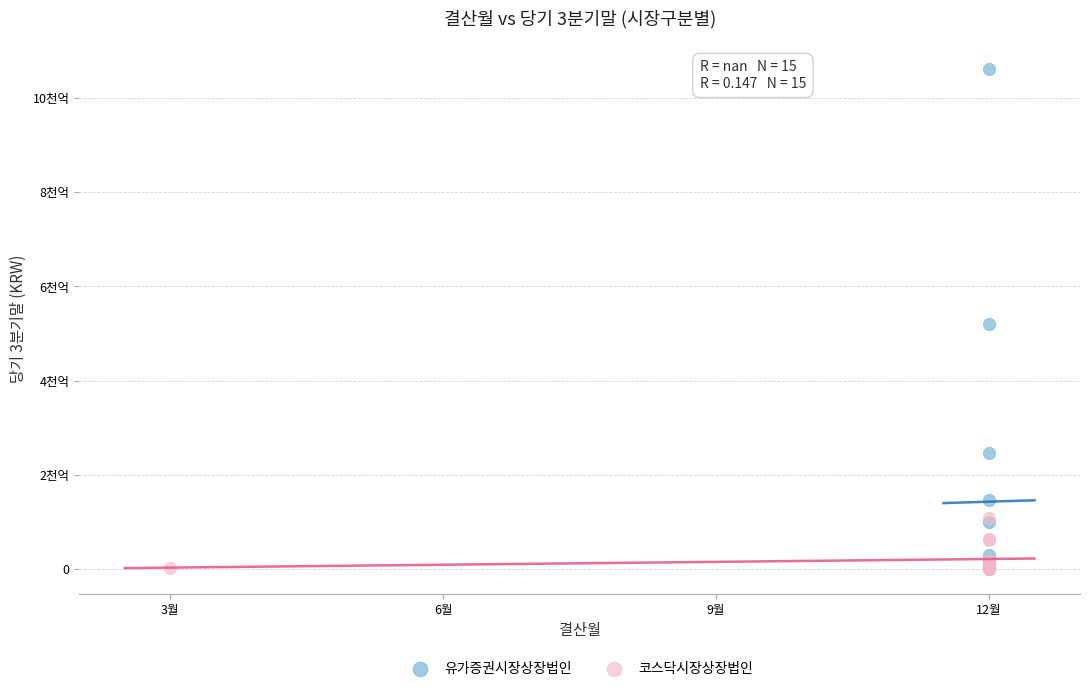

What are all the series names shown in the legend?

유가증권시장상장법인, 코스닥시장상장법인